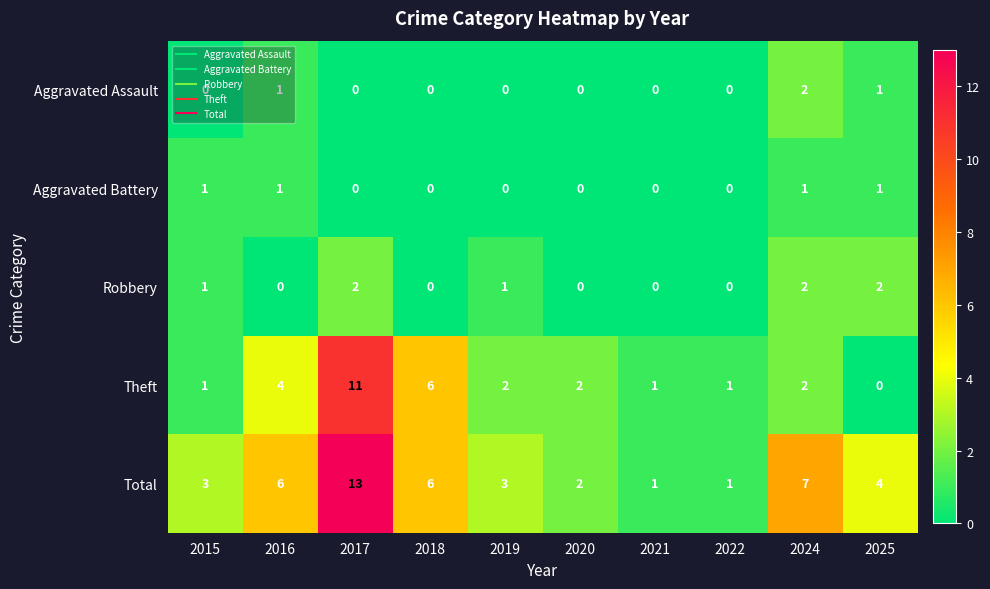

Count the Aggravated Battery values in the range 0 to 1.

10